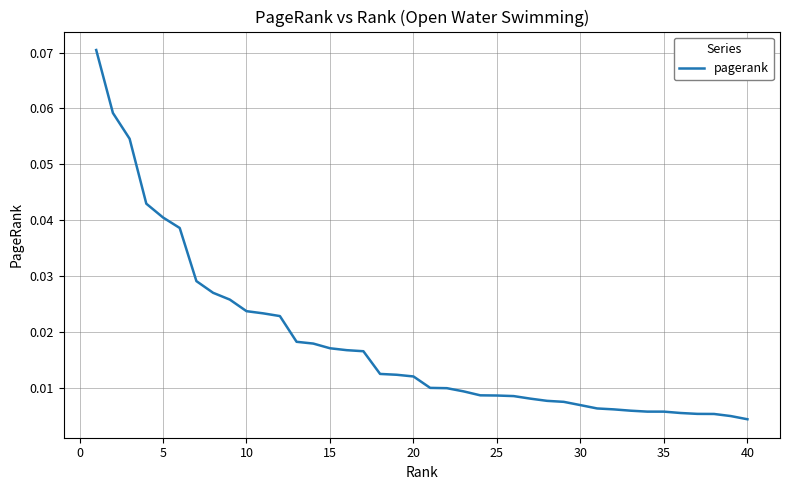

How many lines are shown in the chart?

1